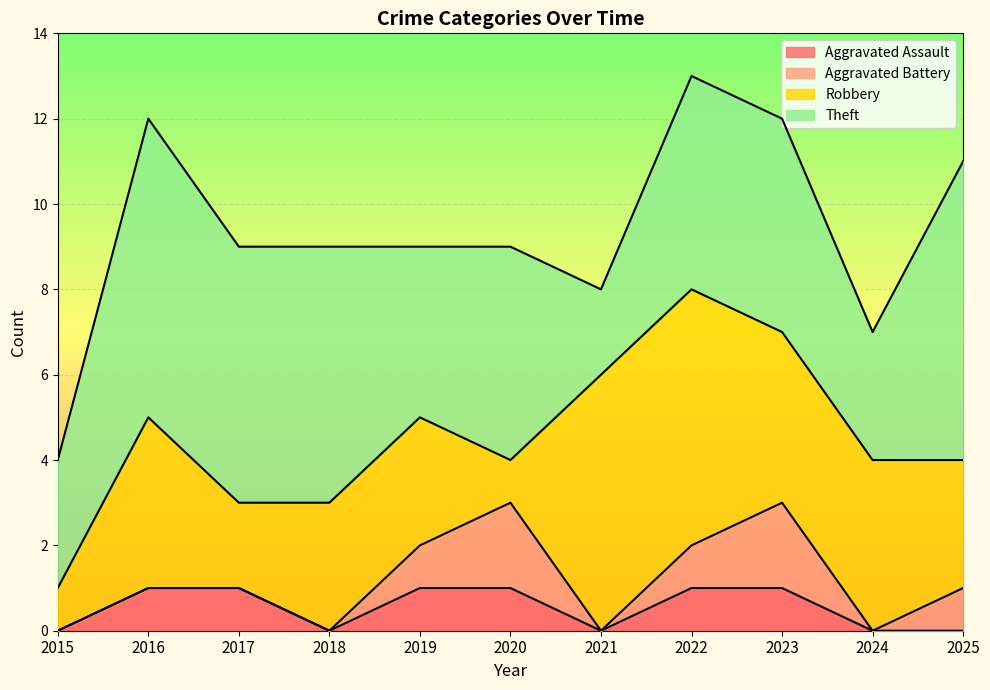

True or false: Theft has more than 2 interior local peaks.

False